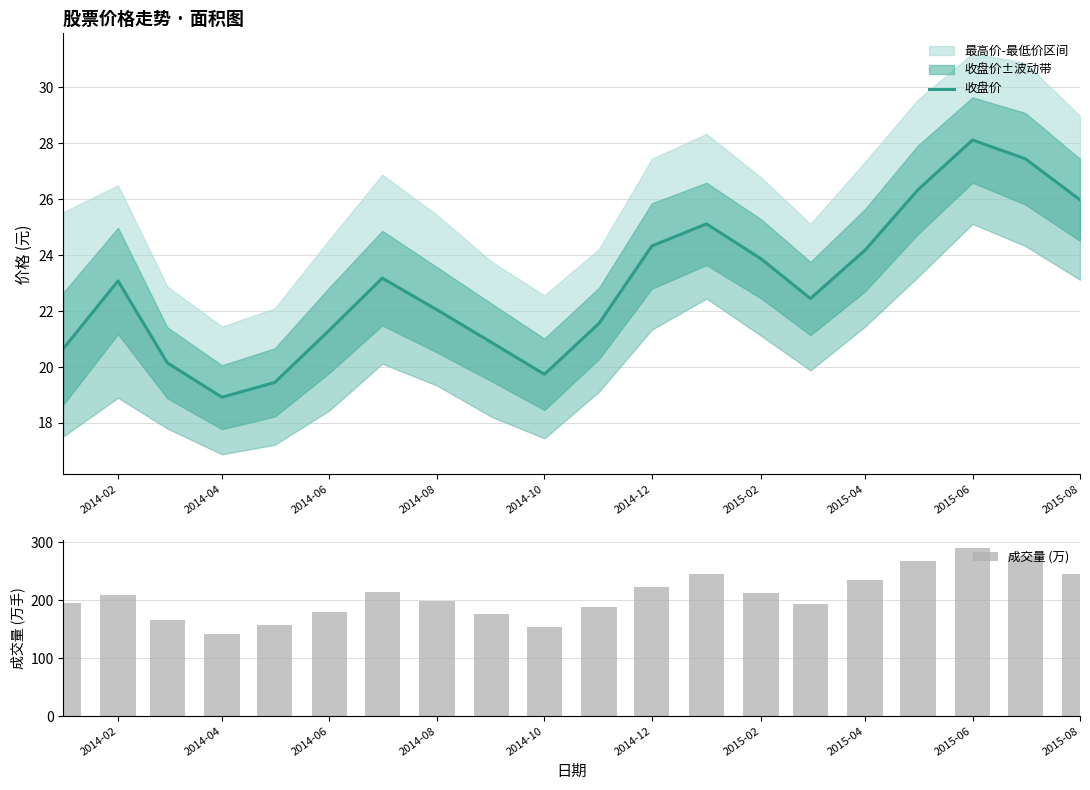

Reading left to right, what are all the values shown in this chart?

收盘价: 20.7	23.1	20.1	18.9	19.4	21.3	23.2	22.1	20.9	19.7	21.6	24.3	25.1	23.9	22.4	24.2	26.3	28.1	27.4	26.0
成交量 (万): 195.9	208.9	165.4	142.3	156.8	178.9	213.5	198.8	176.5	154.3	187.7	223.5	245.7	212.3	193.5	234.6	267.9	290.1	276.5	245.7